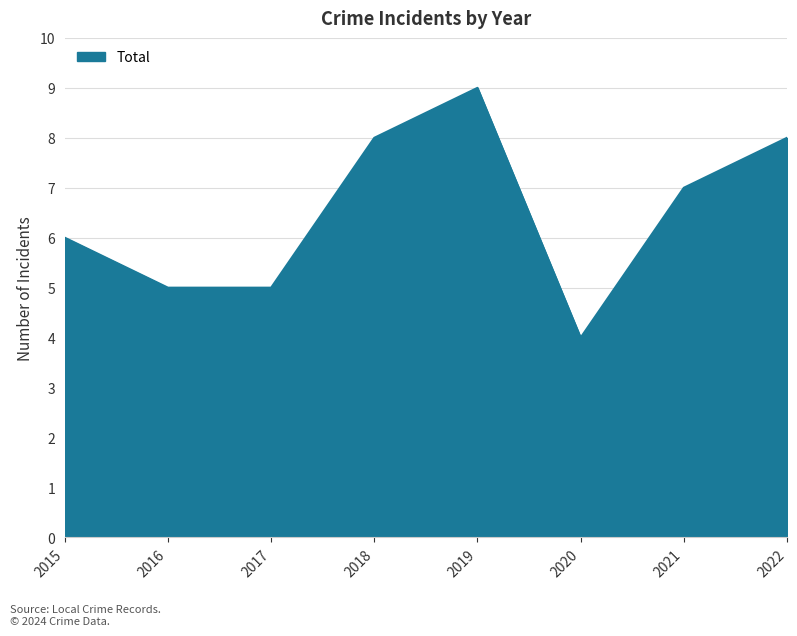

At which category does the chart reach its minimum across all series?

2020